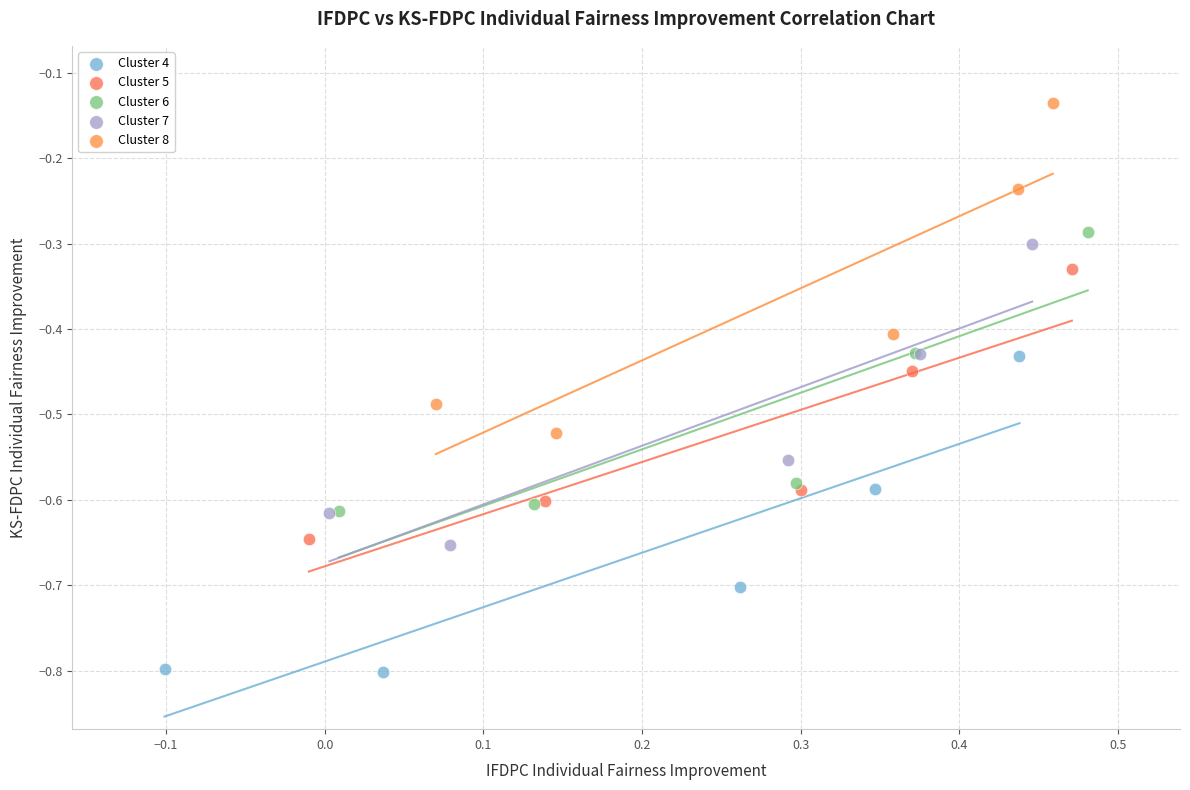

Which series contains the lowest Y value?

Cluster 4